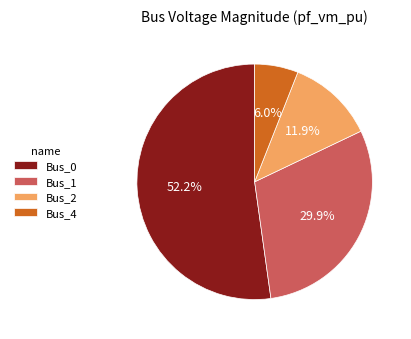

The Bus_1 slice represents 30% of the pie. True or false?

True